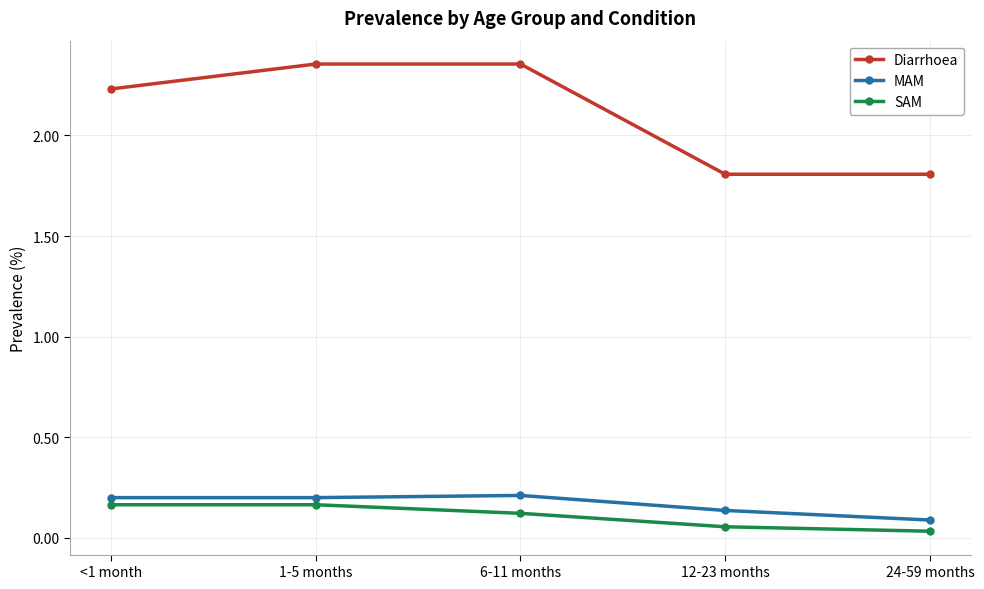

What is the sum of the MAM values at 12-23 months and 6-11 months?

0.3